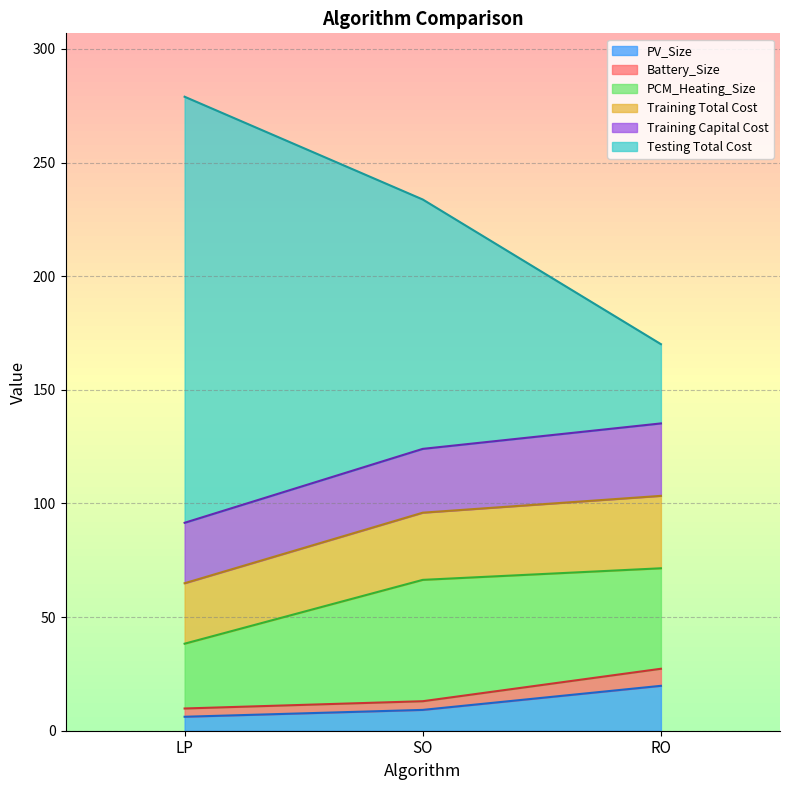

What is the label of the 3rd point from the left?

RO